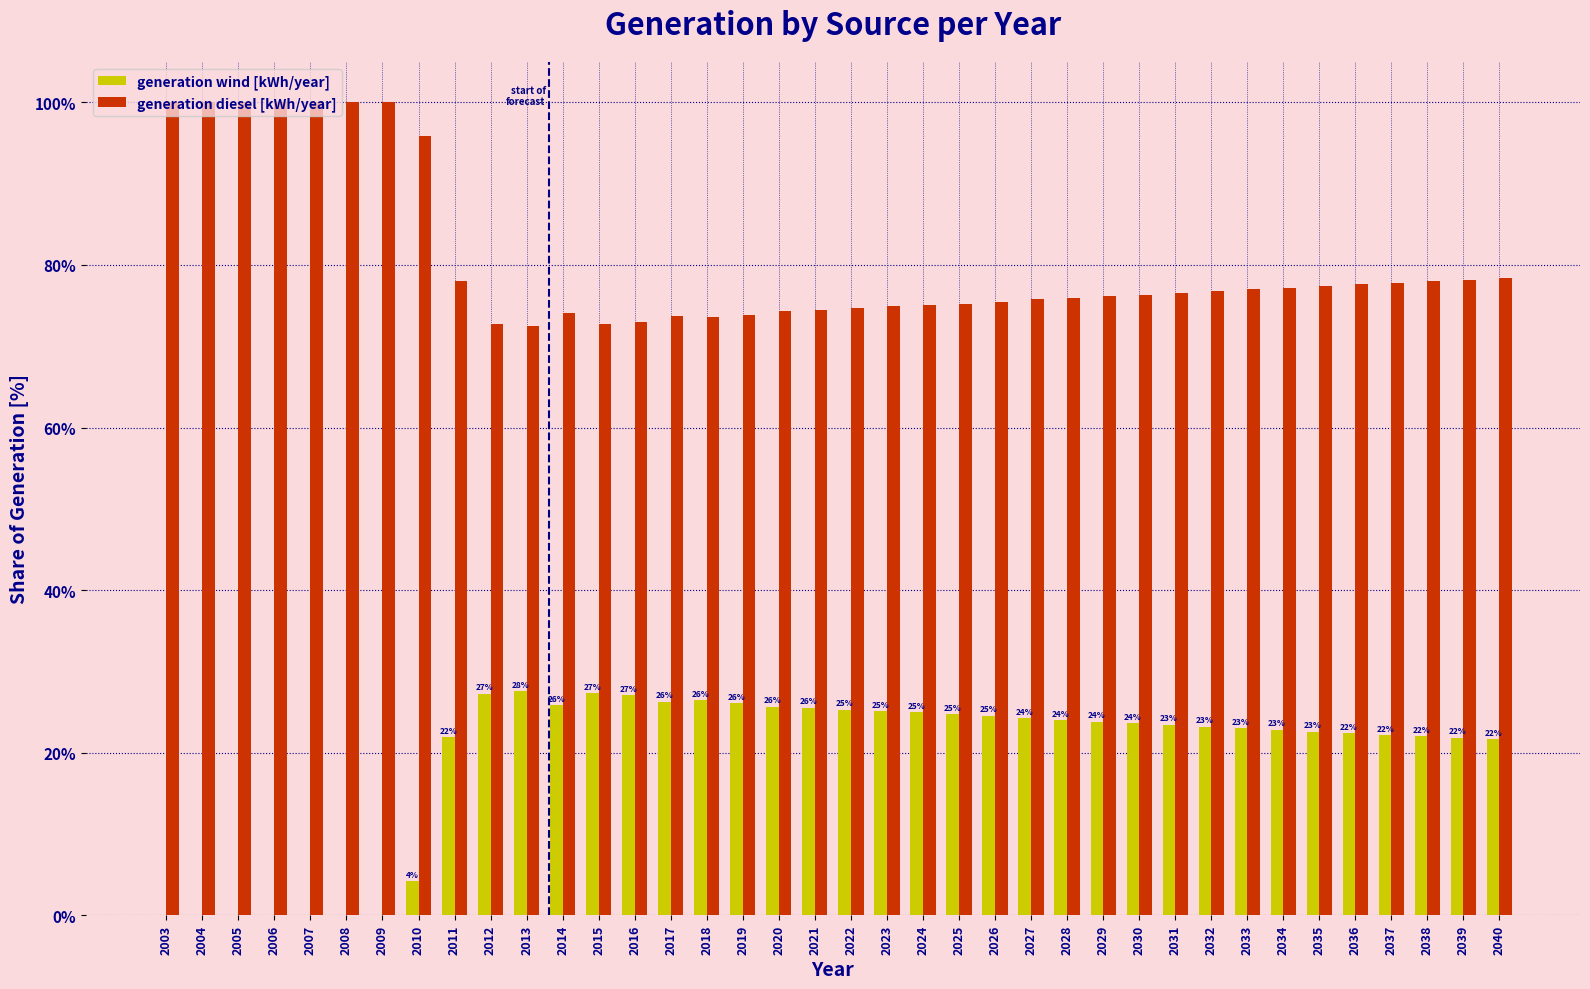

Which series has the largest total across all categories?

generation diesel [kWh/year]